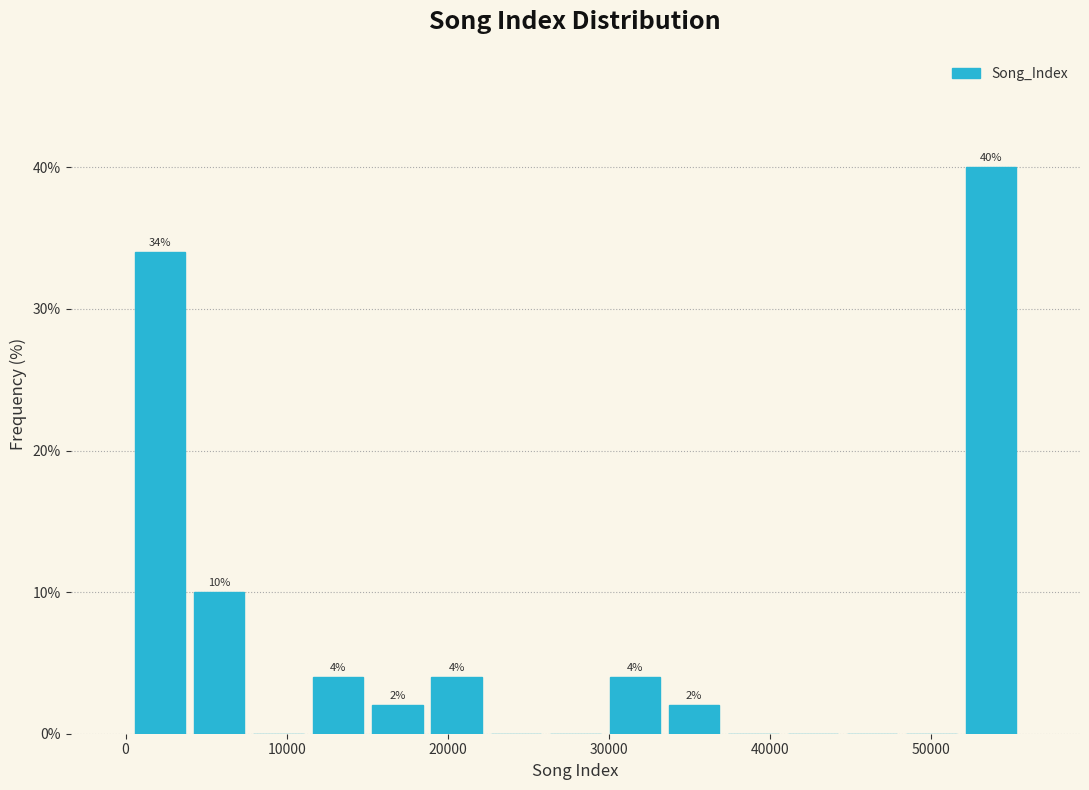

Read against the x-axis, roughly where is the centre of the tallest bar?

54000